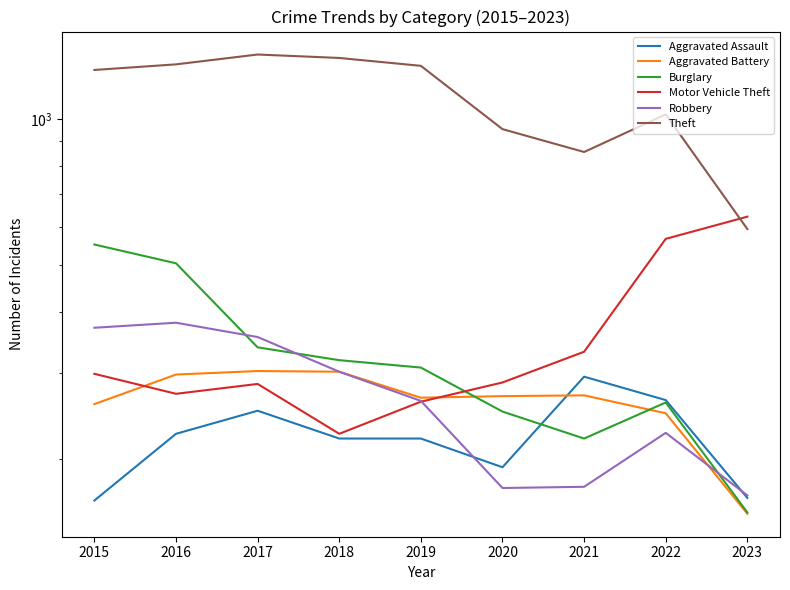

Is the value of Burglary at 2023 greater than the value of Theft at 2019?

No